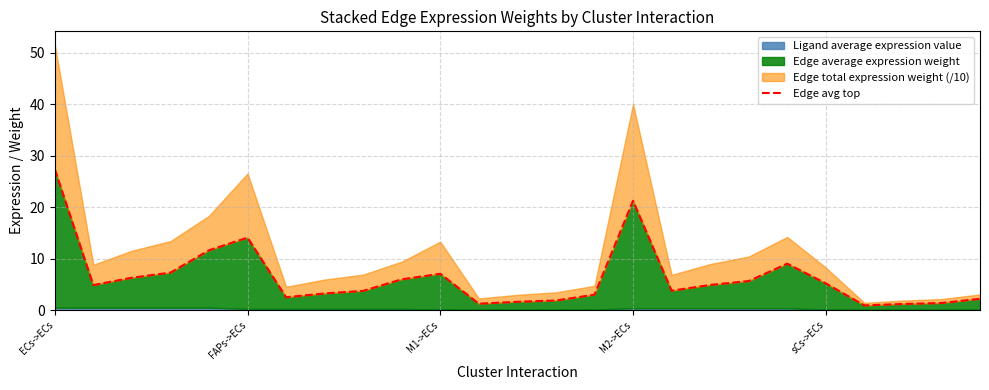

True or false: the data has more than 2 interior local peaks.

True